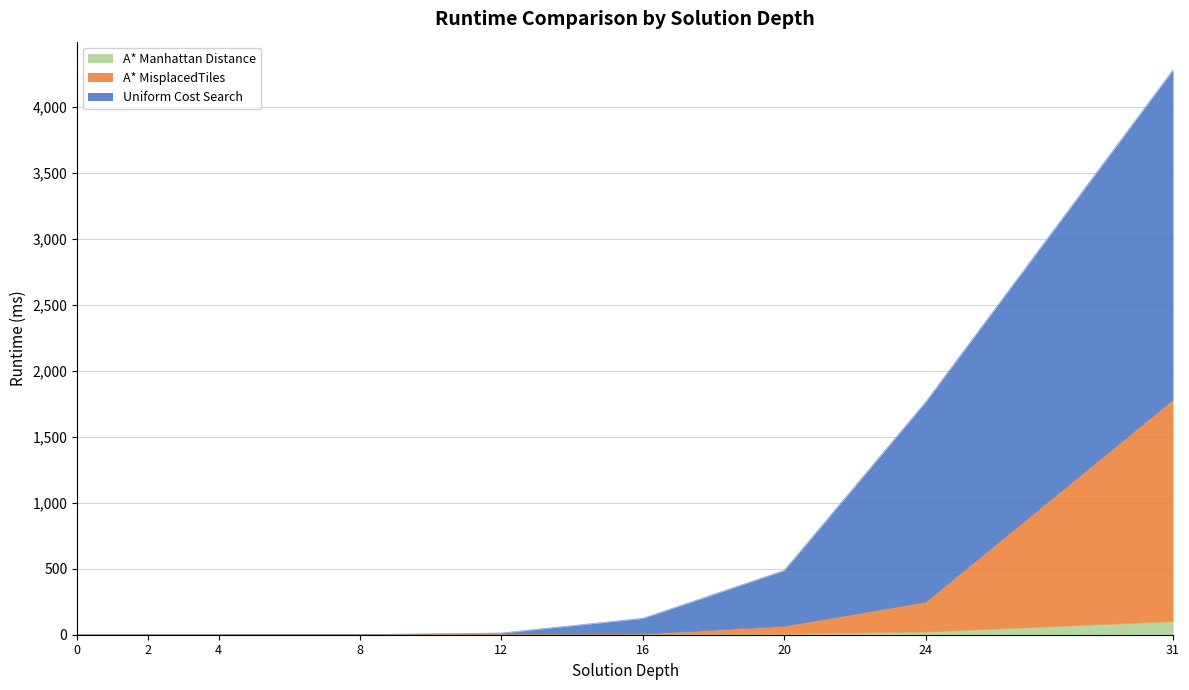

Rank the series at 0 from lowest to highest value.

Uniform Cost Search, A* MisplacedTiles, A* Manhattan Distance